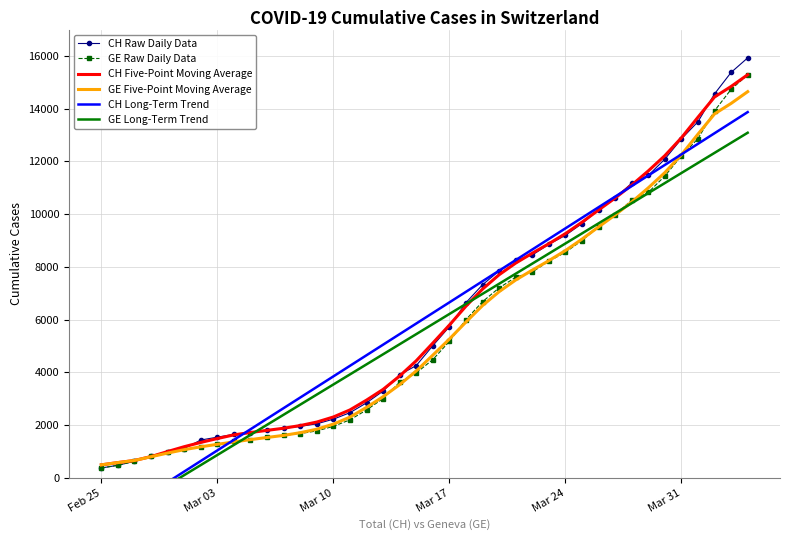

What is the highest value of the GE Five-Point Moving Average series?

14645.3